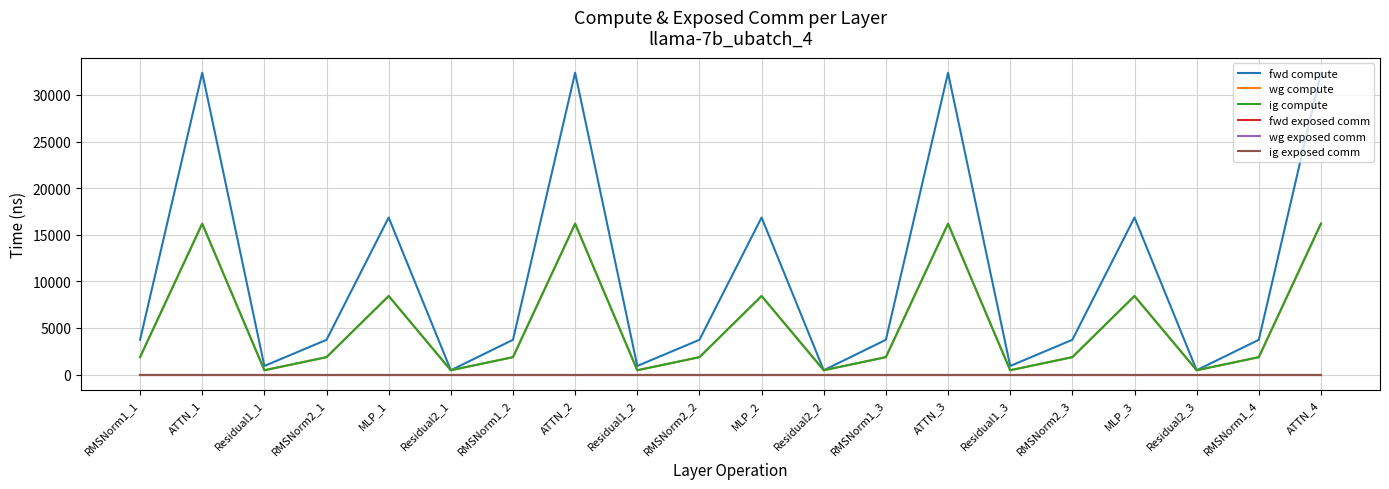

At which category is the sum across all series the highest?

ATTN_1